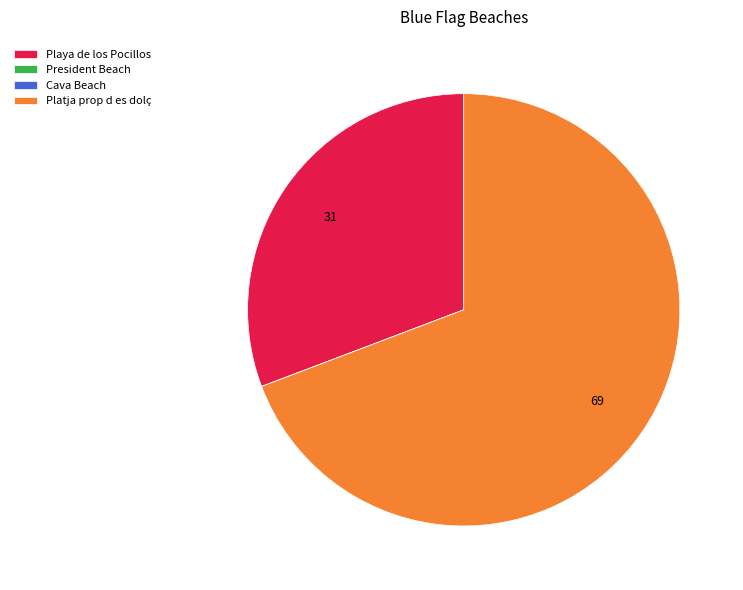

What is the largest slice in the pie chart?

Platja prop d es dolç